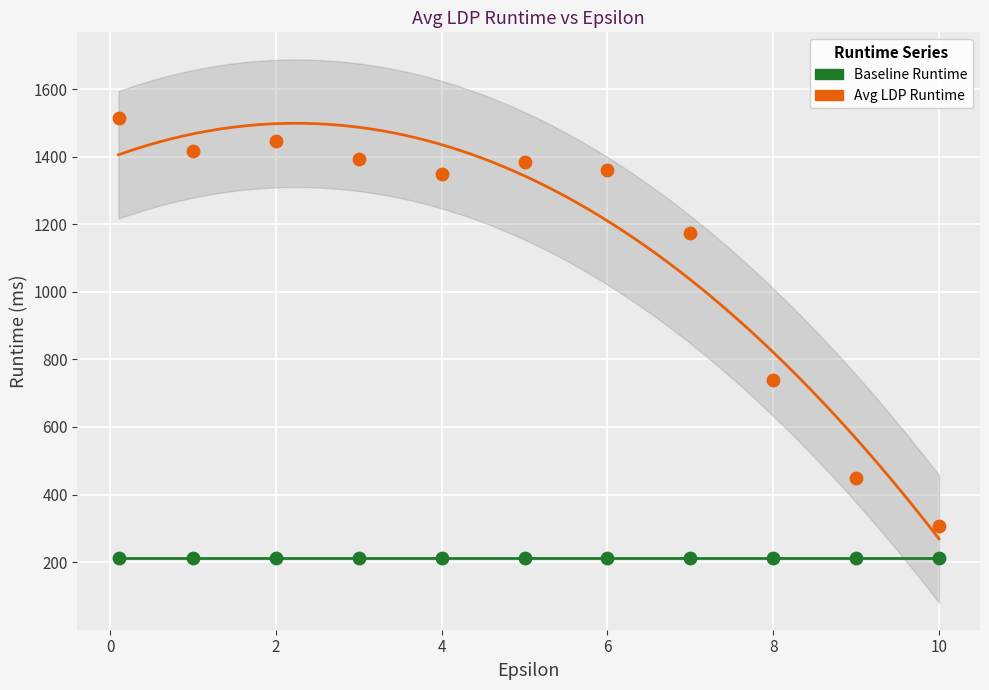

Which series reaches the maximum Y coordinate?

Avg LDP Runtime